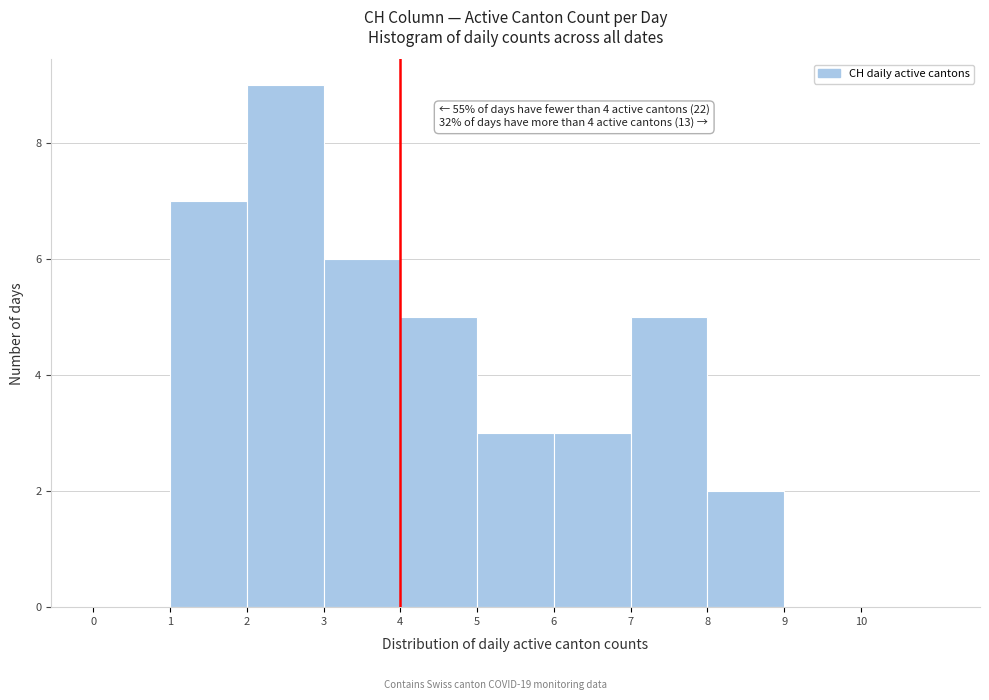

Which range on the x-axis has the tallest bar?

2 to 3